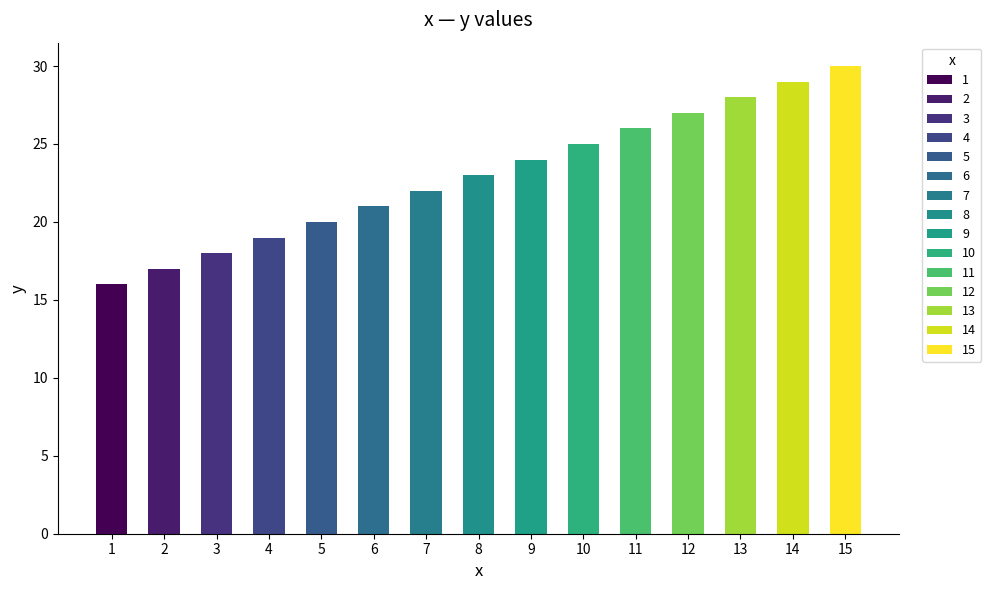

The chart shows a value of 36 at 11. True or false?

False